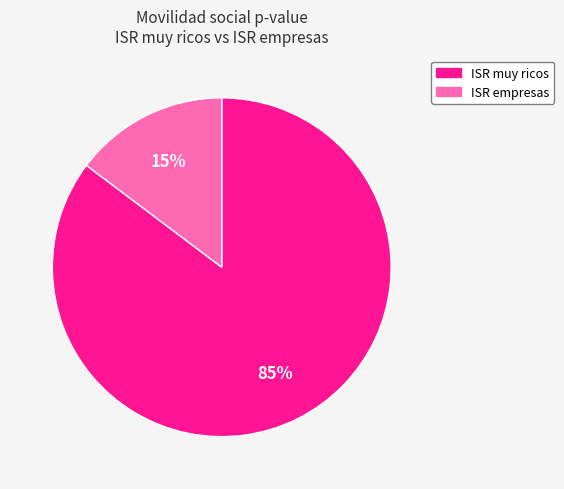

Rank the categories by value from lowest to highest.

ISR empresas, ISR muy ricos